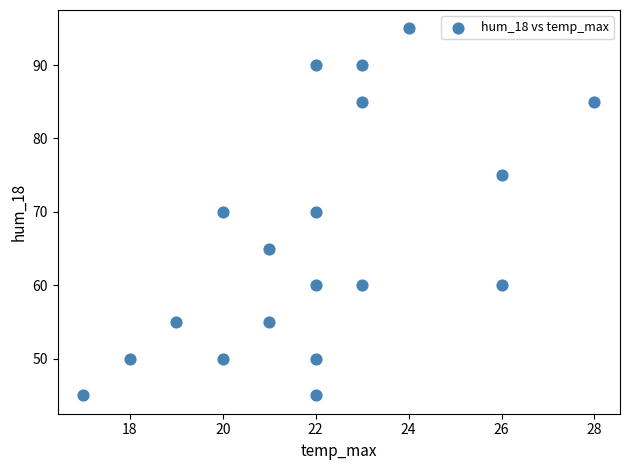

What is the range of X values (max minus min)?

11